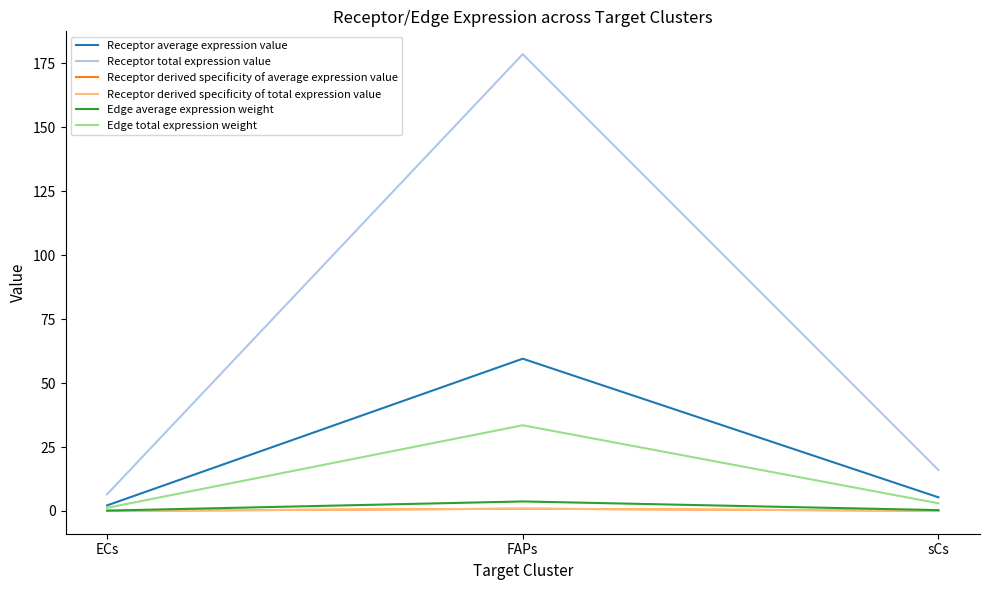

Is it true that Edge average expression weight equals 0.1 at ECs?

True